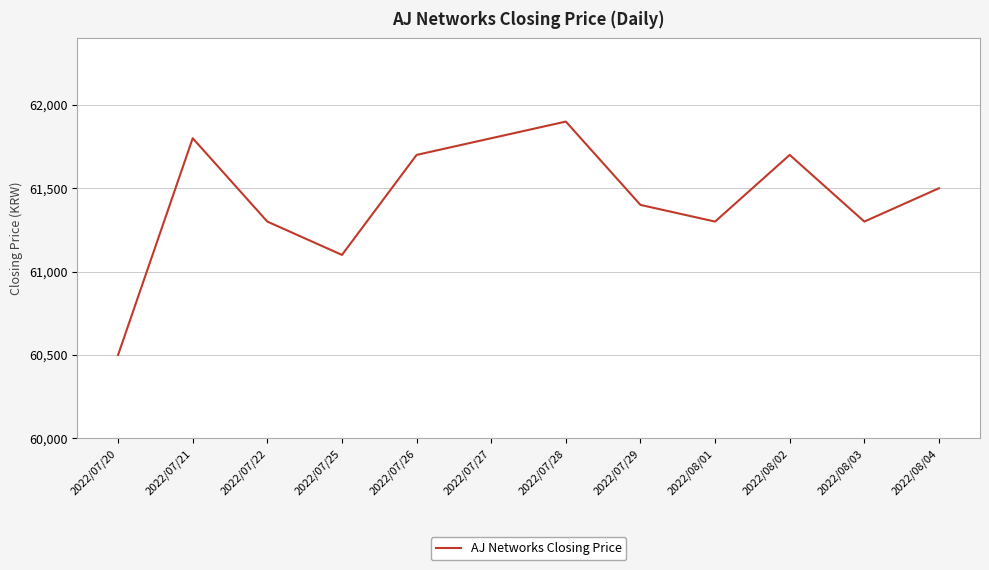

What is the difference between the maximum and minimum values?

1400